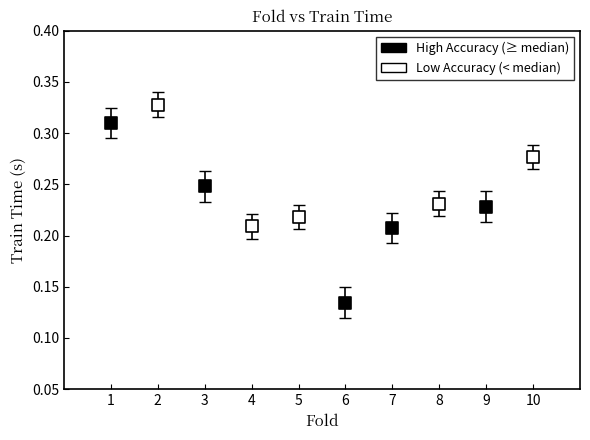

What are all the series names shown in the legend?

High Accuracy (≥ median), Low Accuracy (< median)